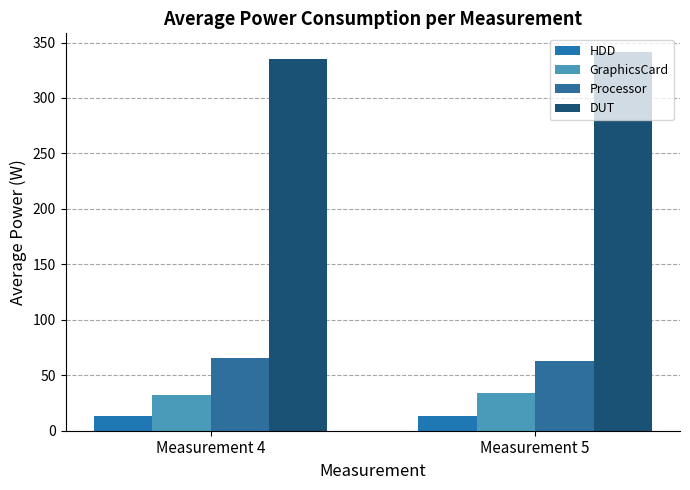

Between Measurement 4 and Measurement 5, which is larger?

Measurement 5